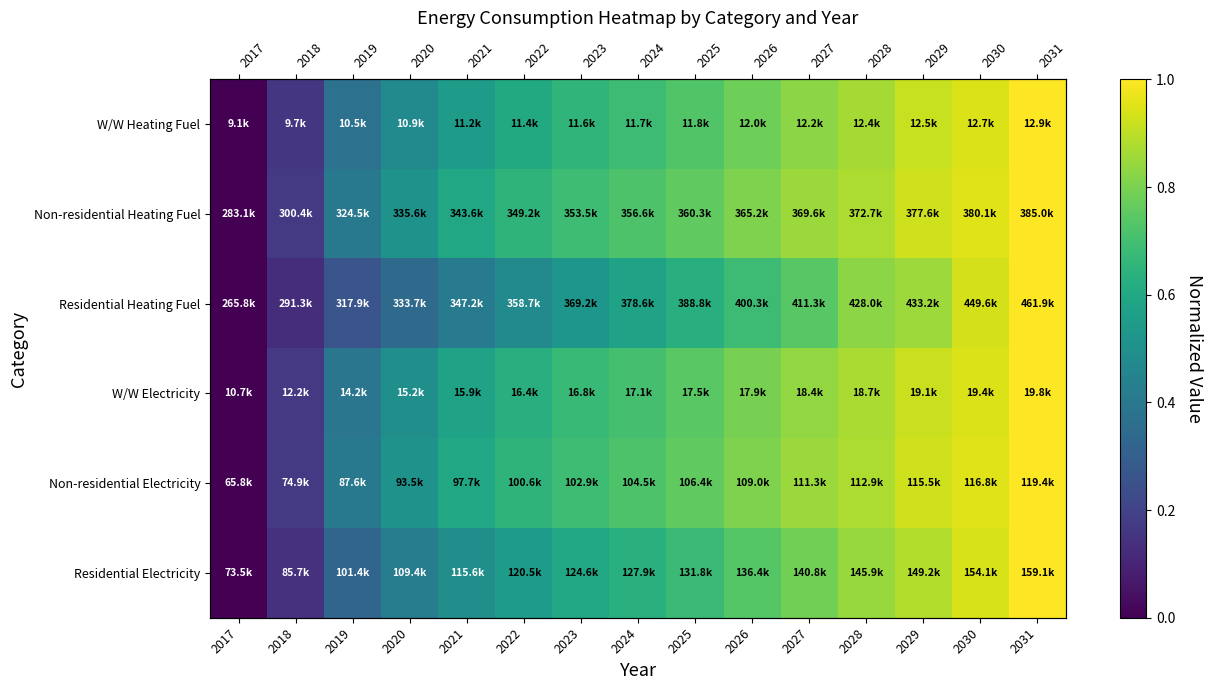

List the labels in order of Non-residential Electricity value, smallest first.

2017, 2018, 2019, 2020, 2021, 2022, 2023, 2024, 2025, 2026, 2027, 2028, 2029, 2030, 2031